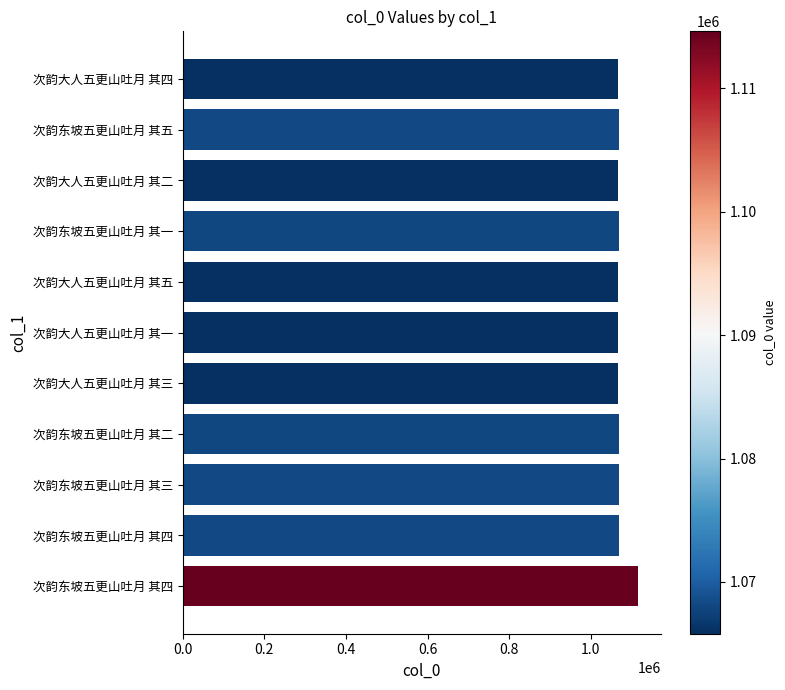

How many data points does each series have?

11